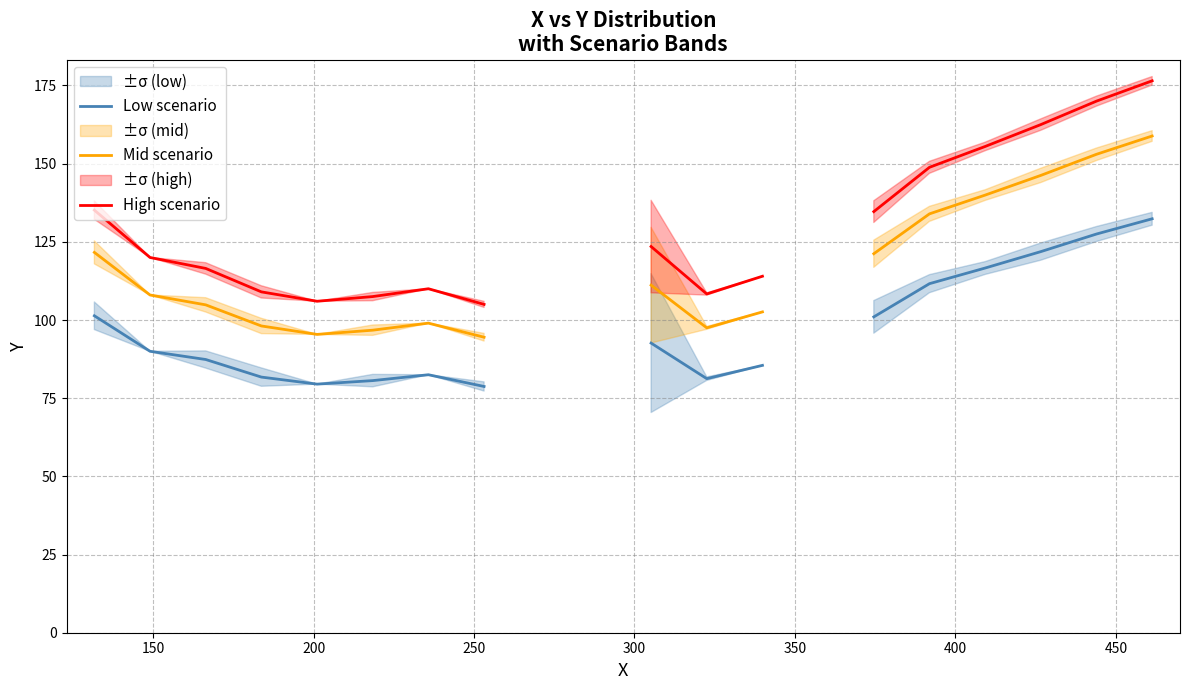

What is the difference between the highest and lowest values at 300?

26.5